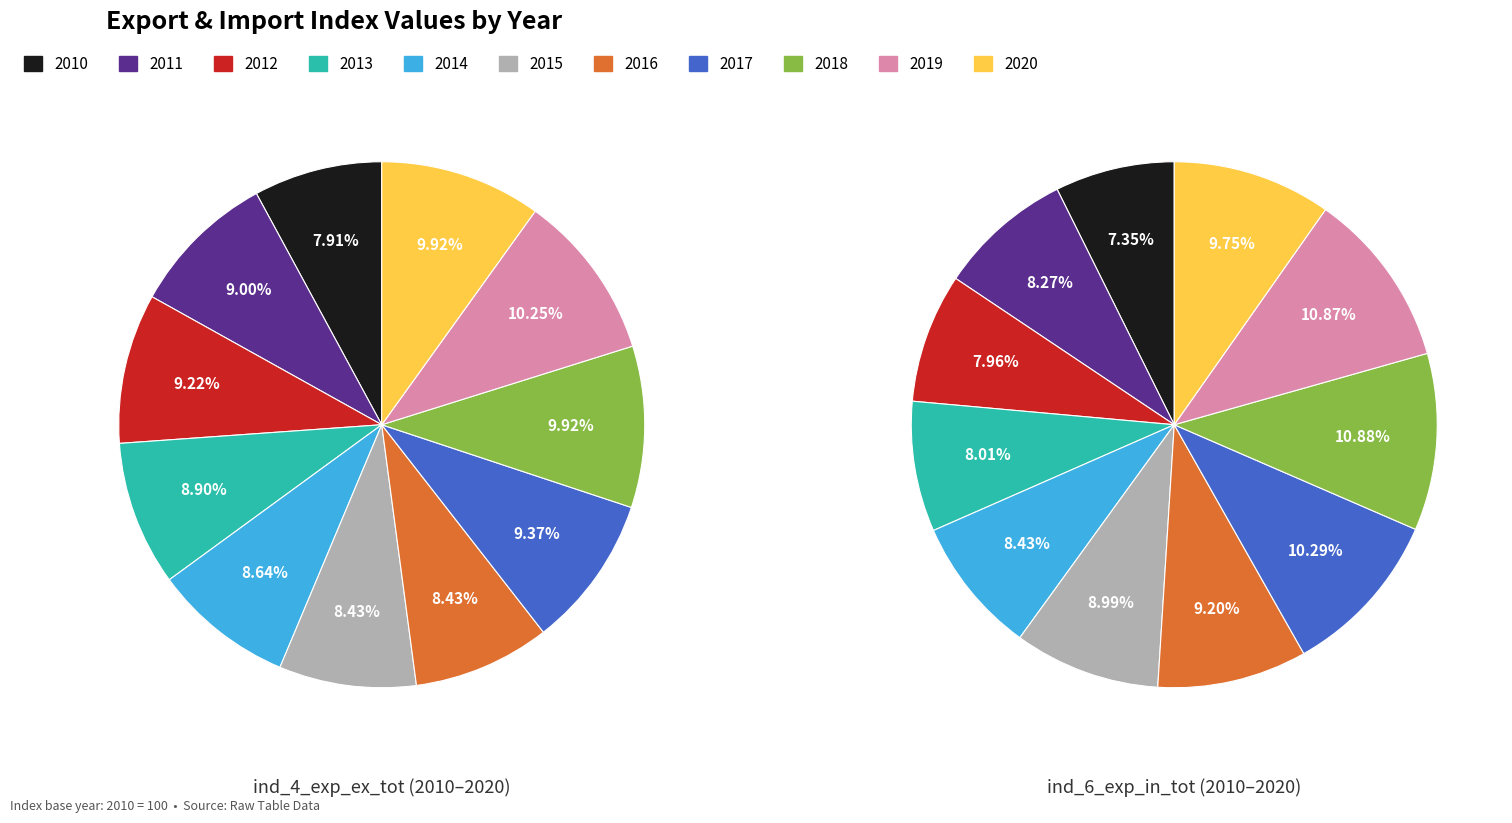

Is the sum of 2014 and 2011 greater than half?

No